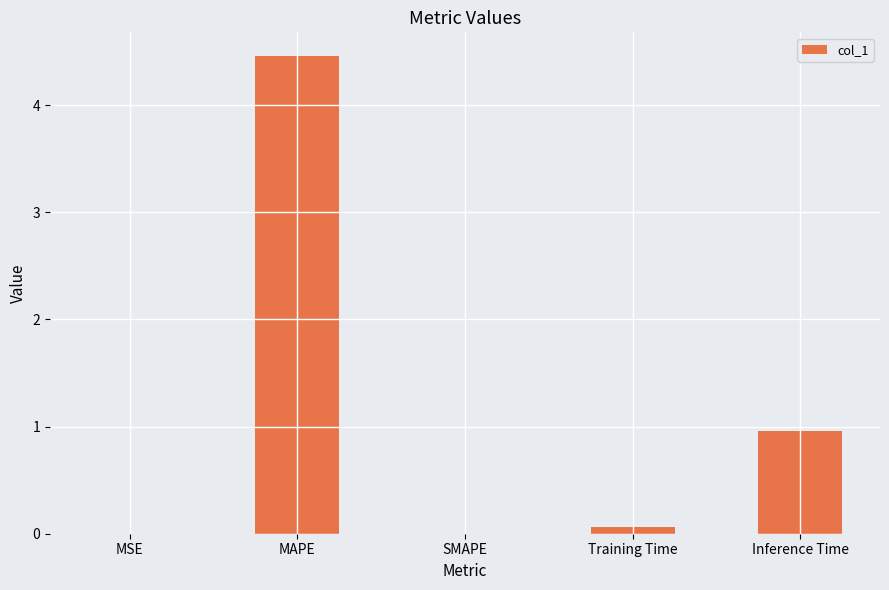

How many distinct data groups are displayed?

1